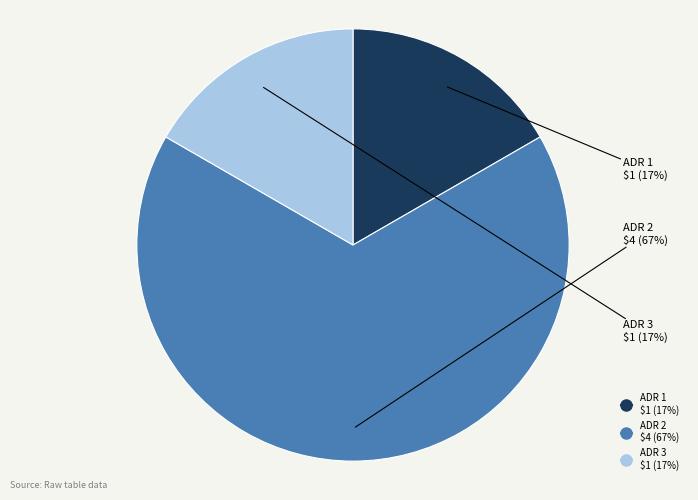

To the nearest percent, what is the combined percentage of ADR 3 and ADR 2?

83%